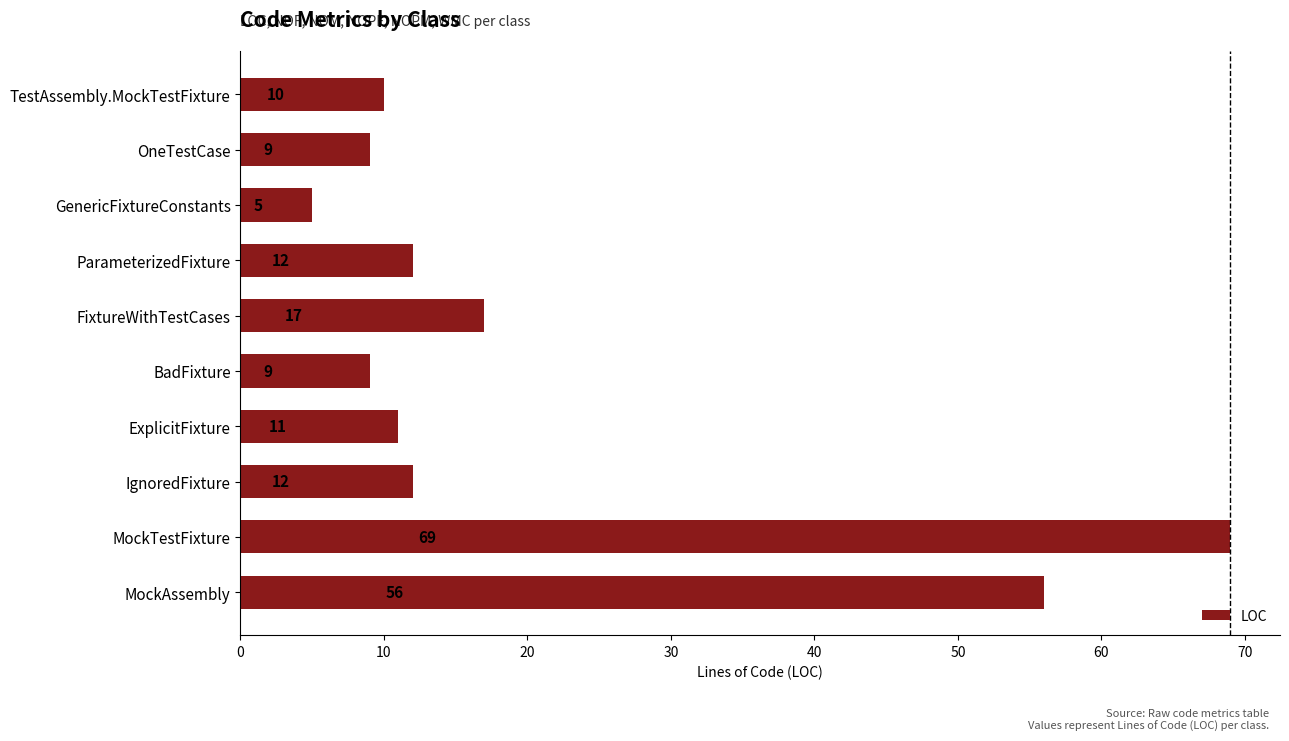

Which has a higher value, TestAssembly.MockTestFixture or ExplicitFixture?

ExplicitFixture